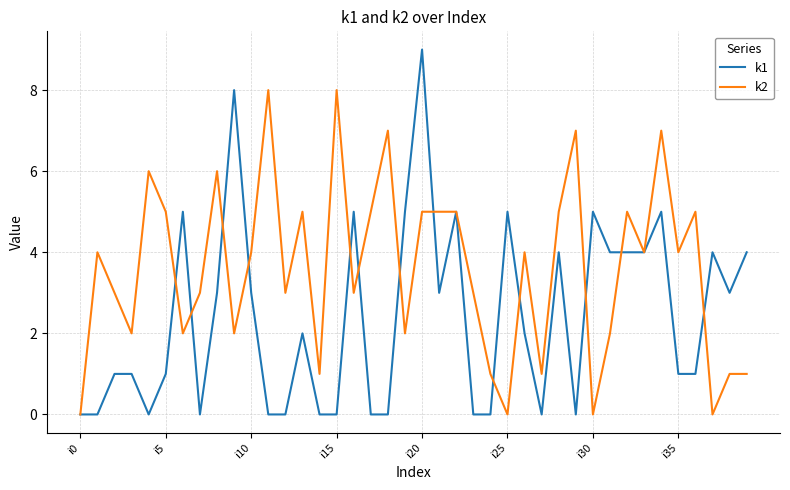

List the series in order of their overall mean, highest first.

k2, k1